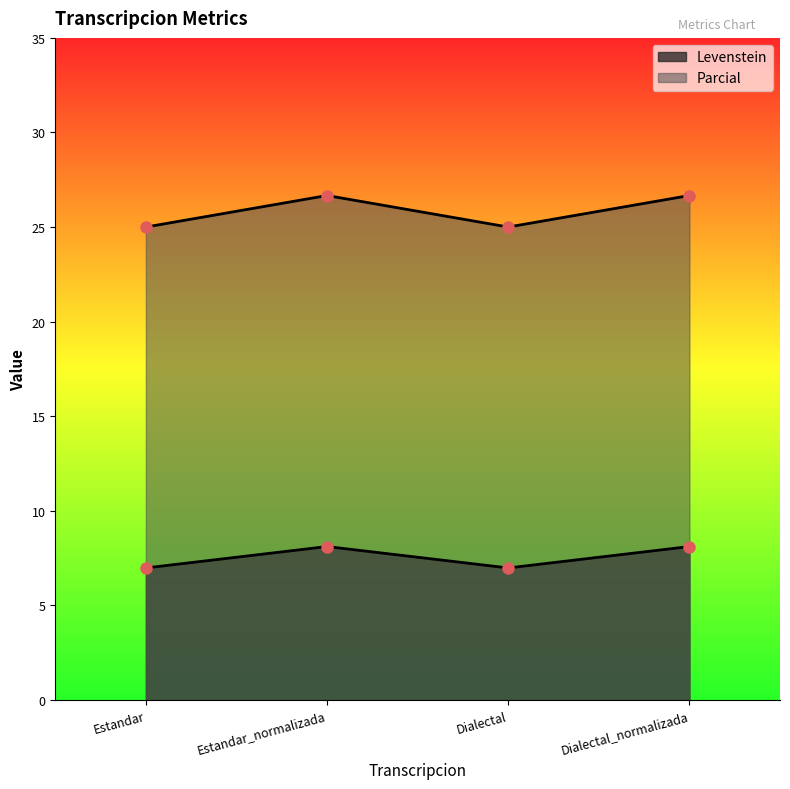

Reading left to right, extract all data points from this chart.

Levenstein: Estandar=7.0	Estandar_normalizada=8.1	Dialectal=7.0	Dialectal_normalizada=8.1
Parcial: Estandar=25.0	Estandar_normalizada=26.7	Dialectal=25.0	Dialectal_normalizada=26.7